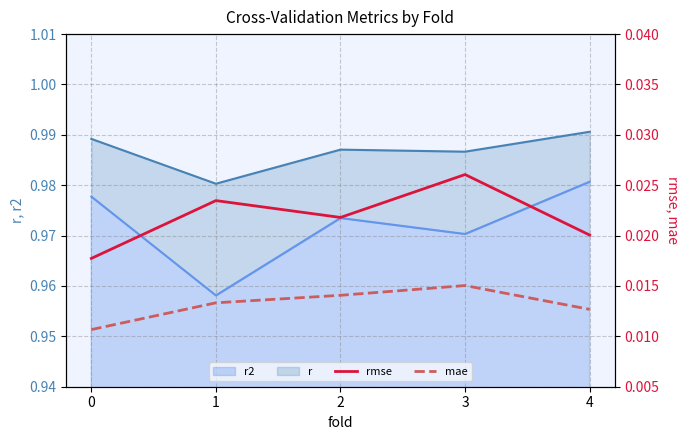

True or false: rmse and mae cross at least once.

False